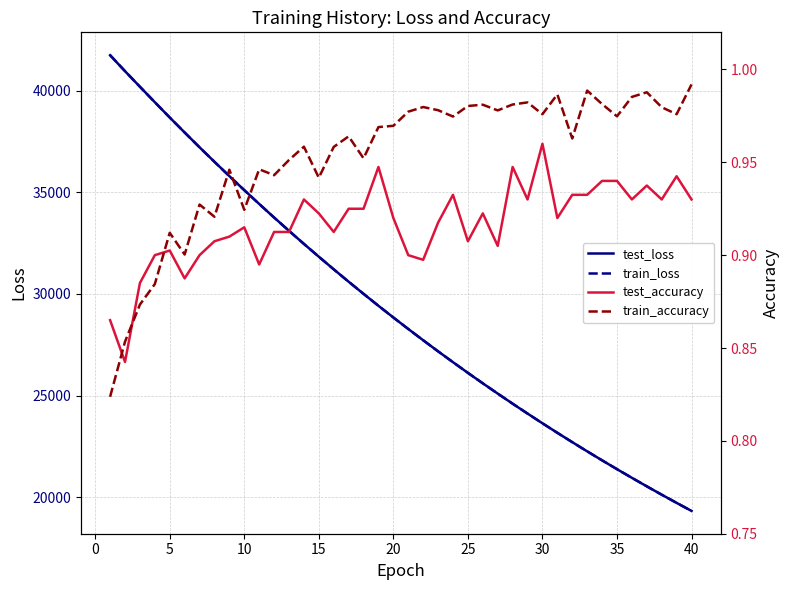

What is the sum of all train_loss values?

1170185.7